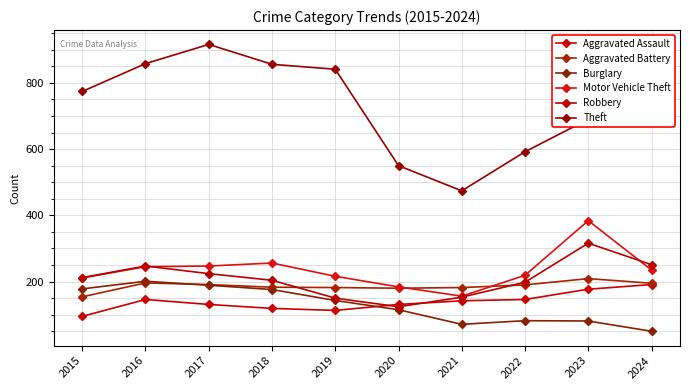

What is the value of the Theft point at the 3rd from the left?

916